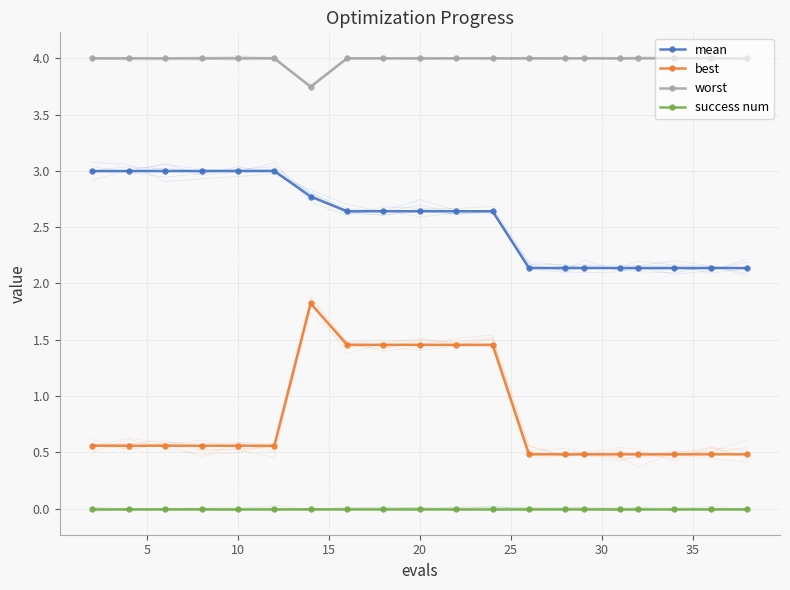

Which series has the largest total across all categories?

worst